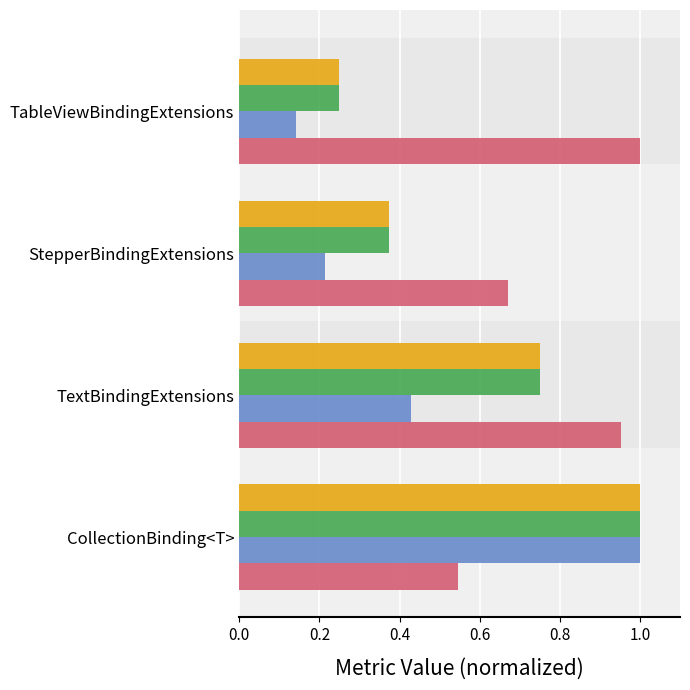

At which category does the chart reach its minimum across all series?

TableViewBindingExtensions